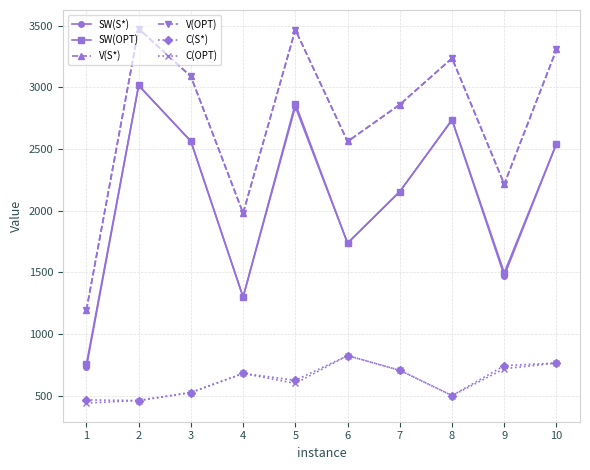

Does the chart display data point markers on the line(s)?

Yes